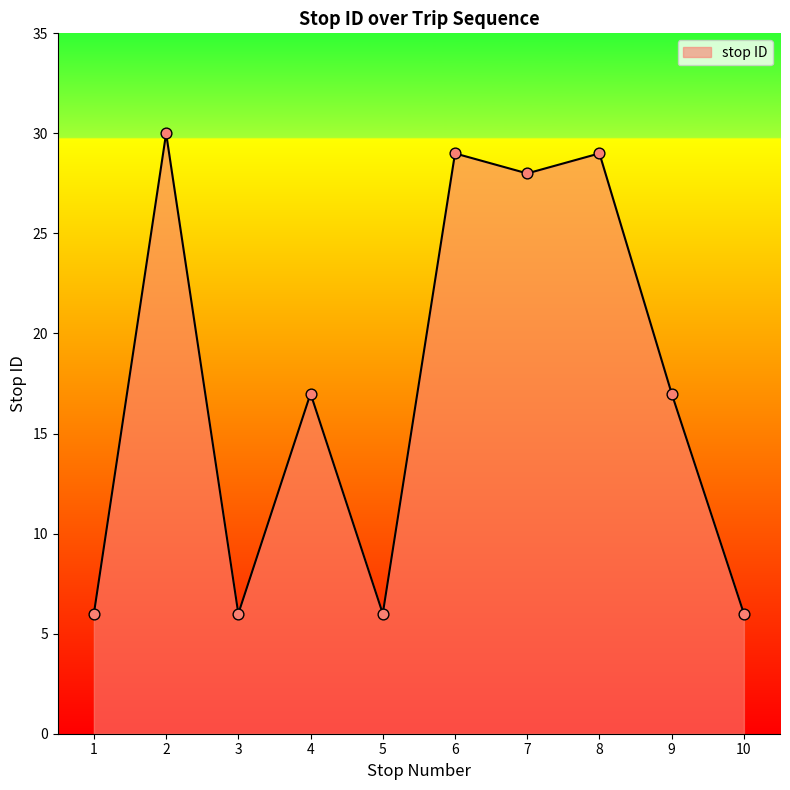

What is the change in value from 4 to 7?

+11